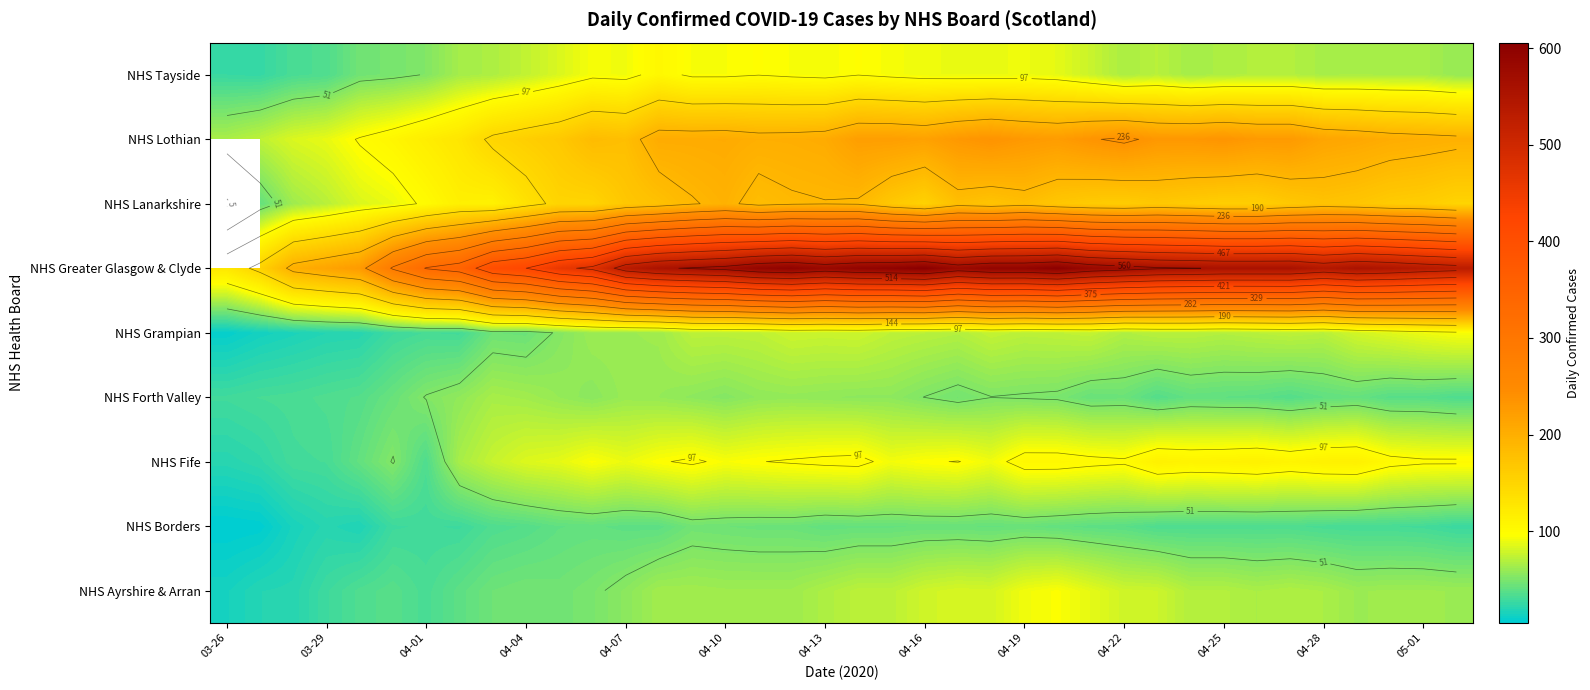

Which category has the lowest value across all series?

03-26